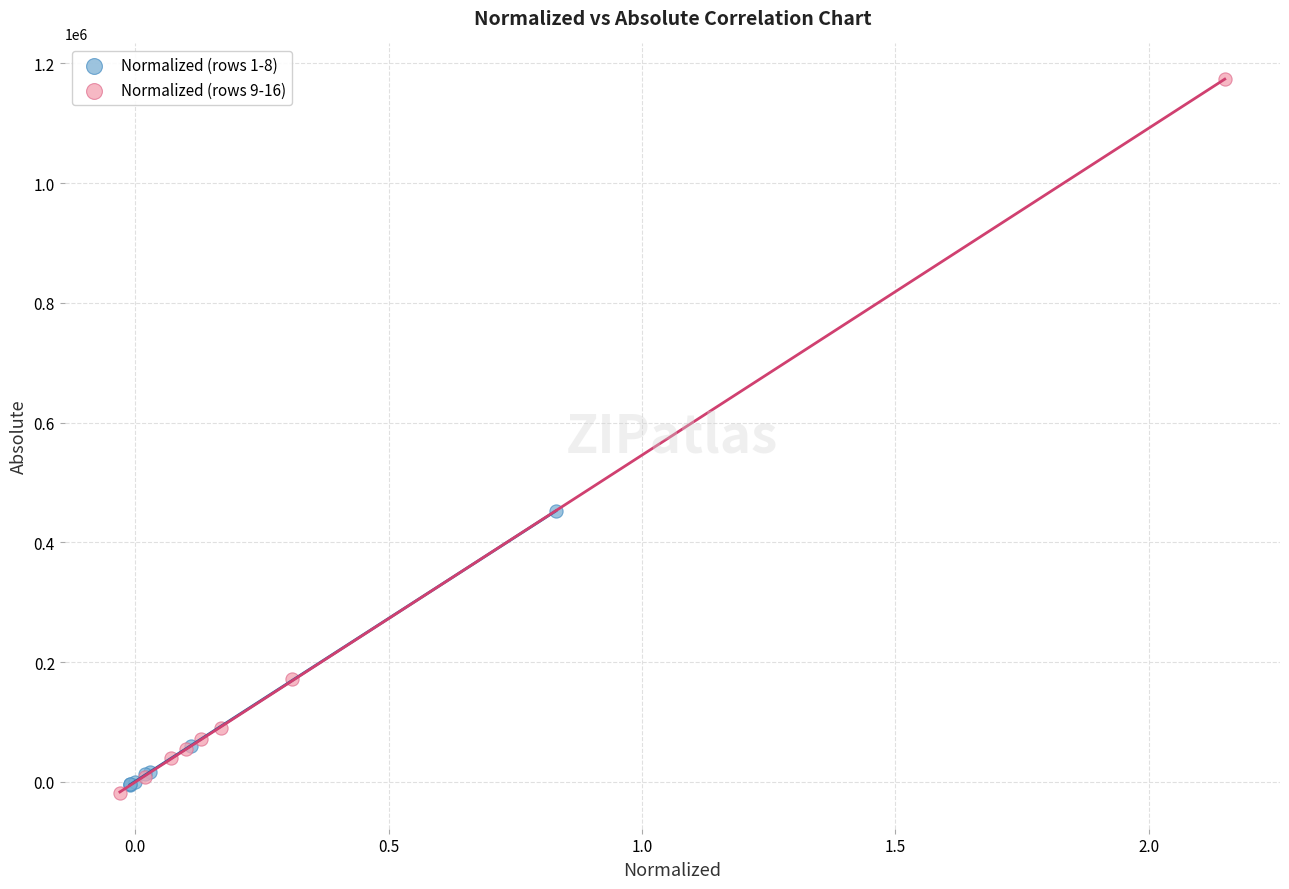

Which series reaches the maximum Y coordinate?

Normalized (rows 9-16)